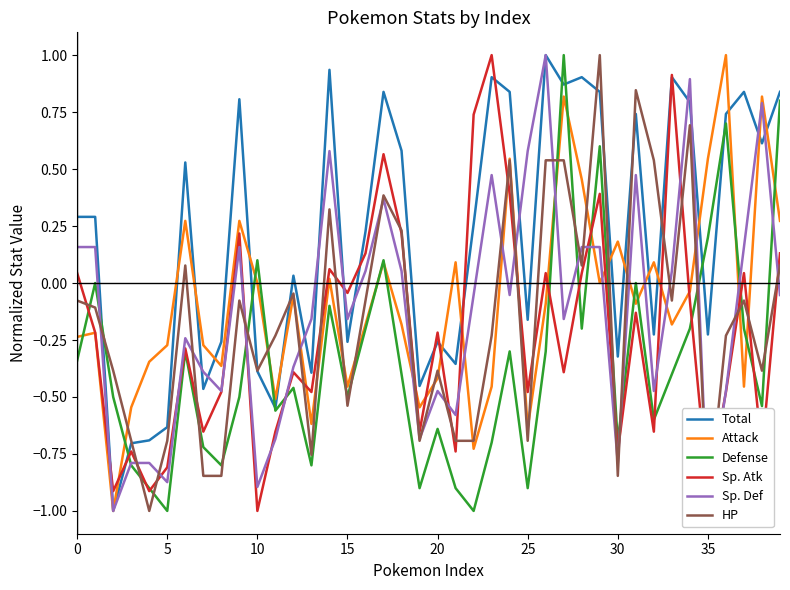

What is the label of the 24th point from the left?

23